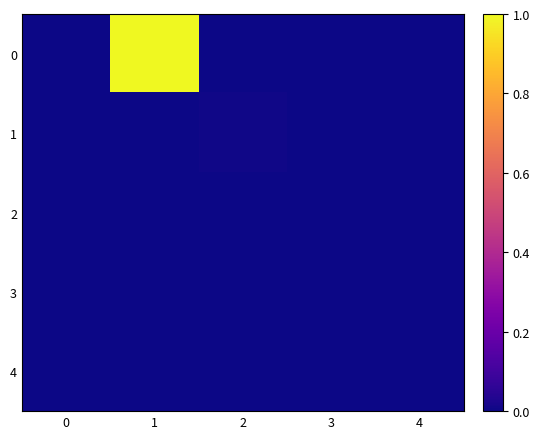

At 4, list the series in order from largest to smallest.

0, 1, 2, 3, 4